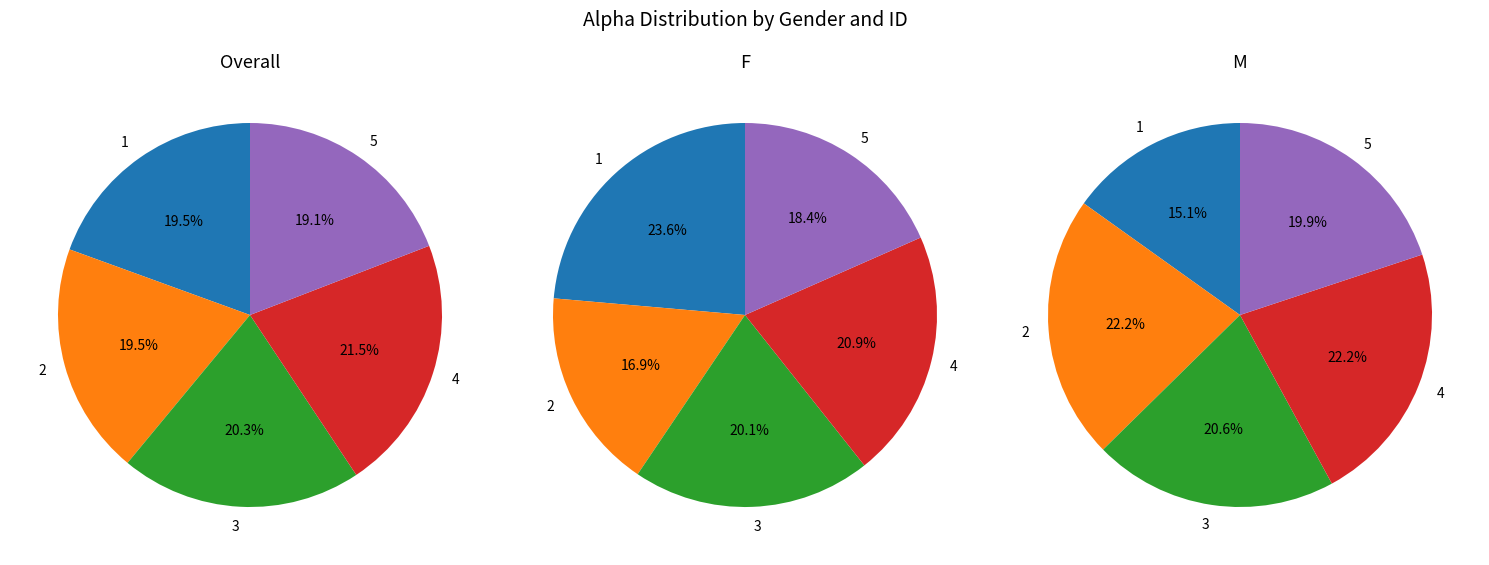

Is it true that 3 is 30% of the pie?

False